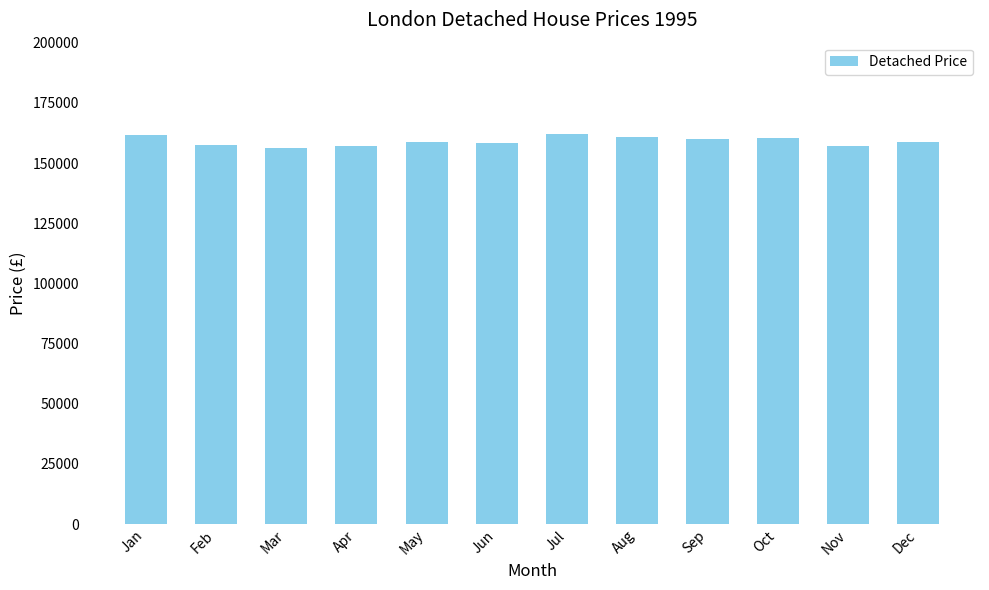

What is the ratio of the value at Dec to the value at Jul?

1.0